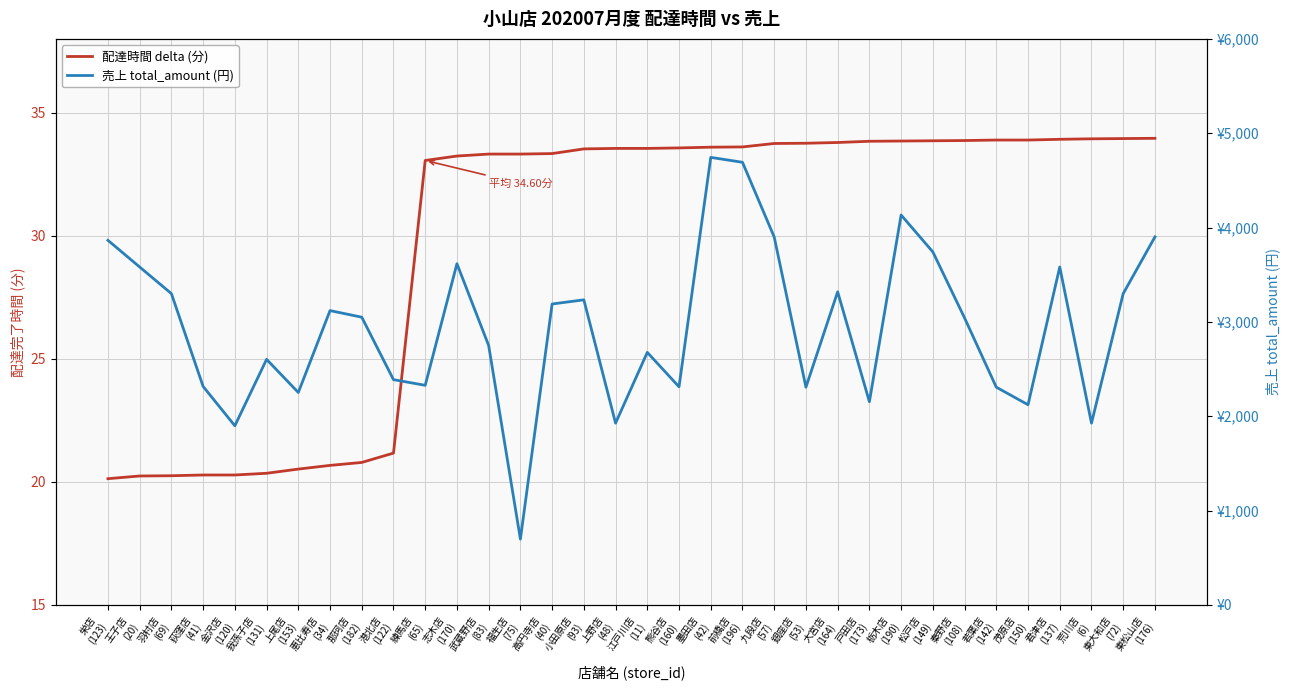

Which series has the largest range (max minus min)?

売上 total_amount (円)